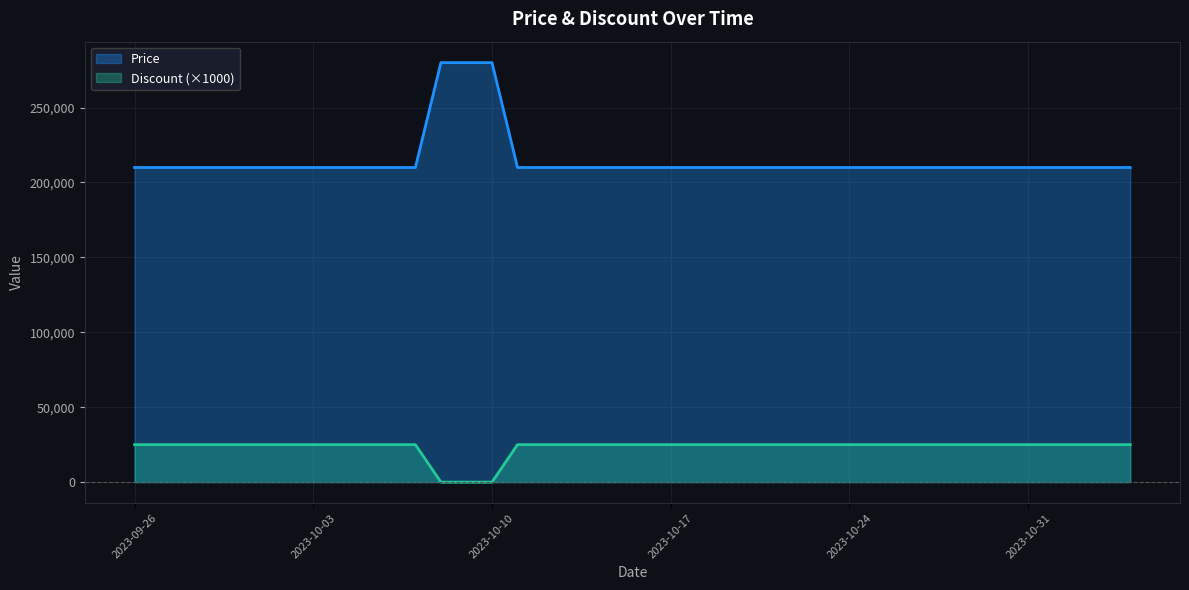

At which category is the sum across all series the highest?

2023-10-08